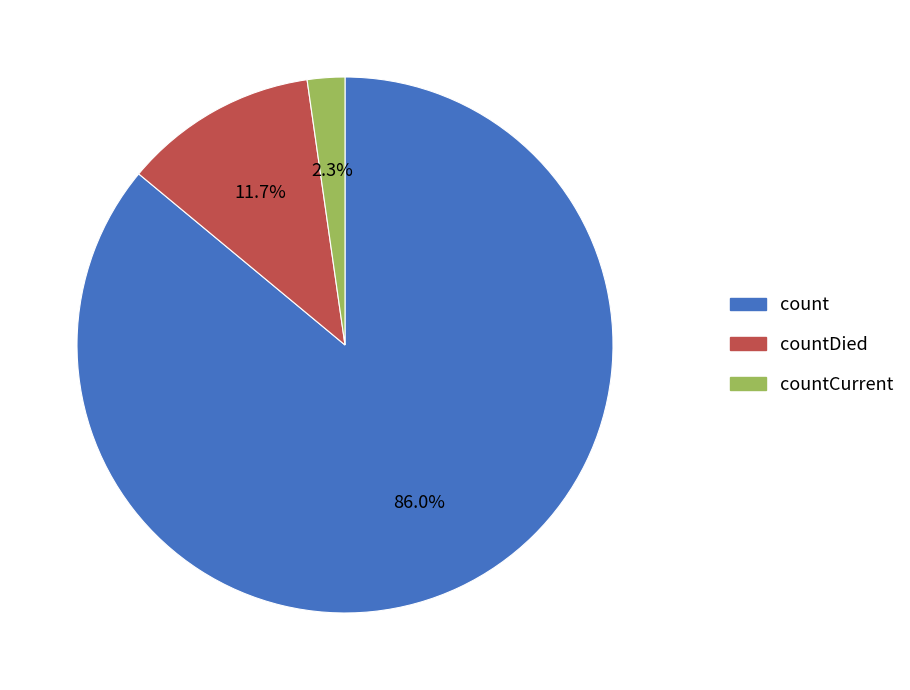

Is there any slice that represents more than half of the pie?

Yes